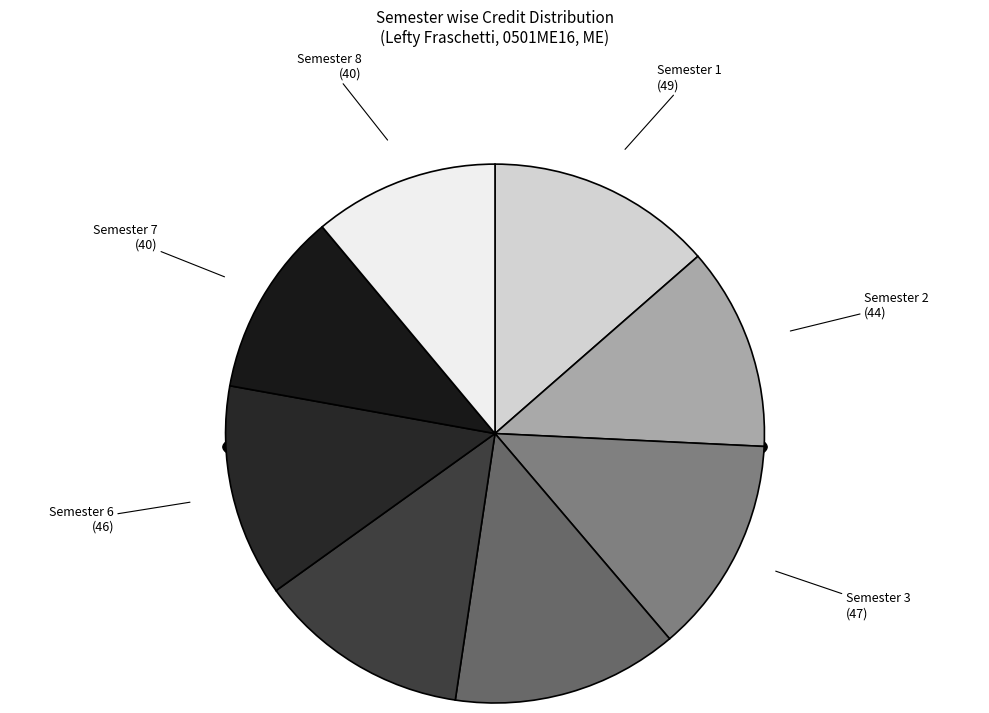

Which has a higher value, Semester 3 or Semester 4?

Semester 4